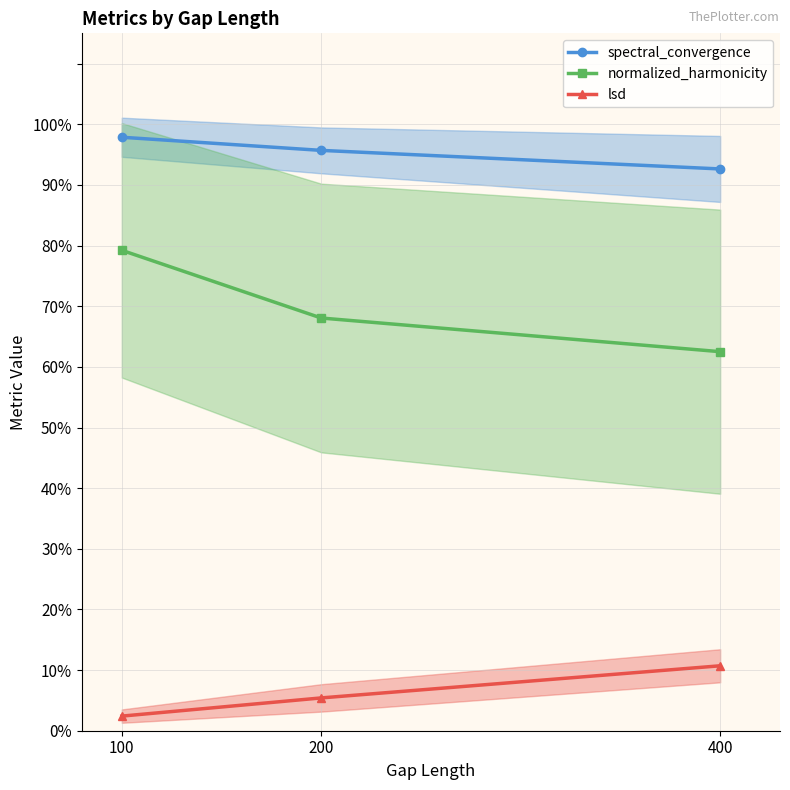

Count the spectral_convergence values in the range 0 to 1.

3